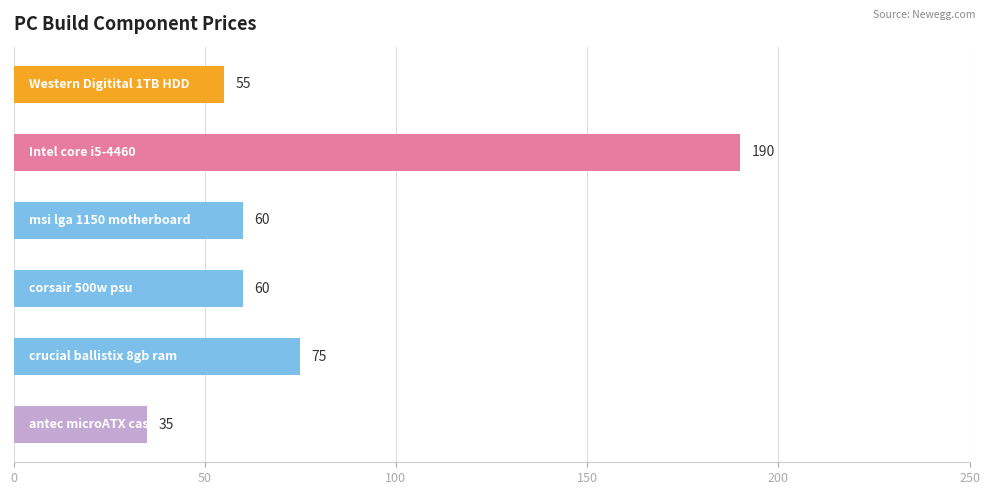

What is the minimum value shown in the chart?

35